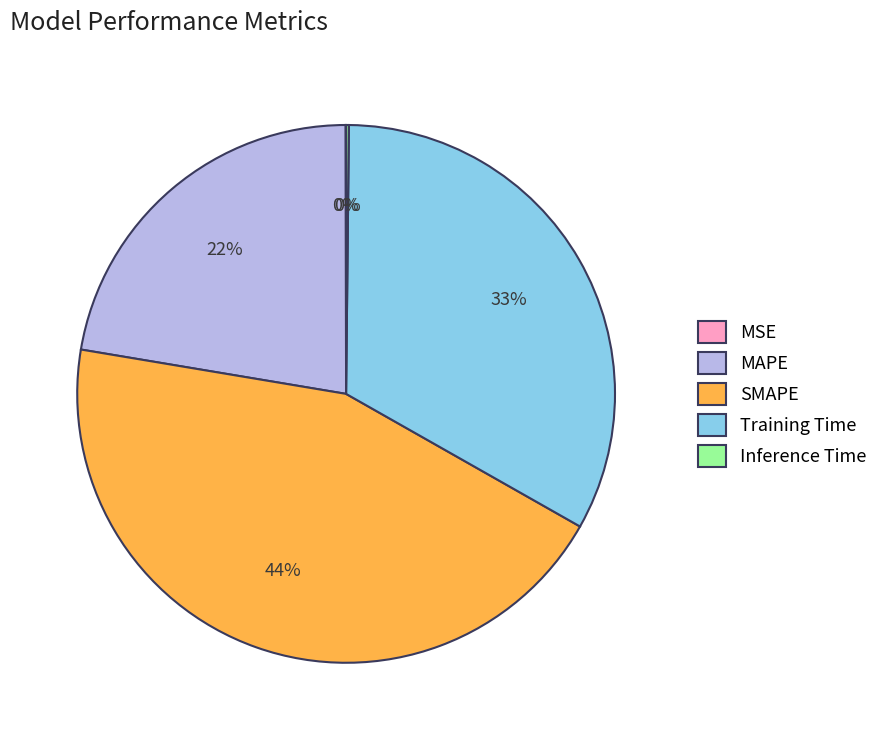

What is the ratio of the value at SMAPE to the value at Training Time?

1.3